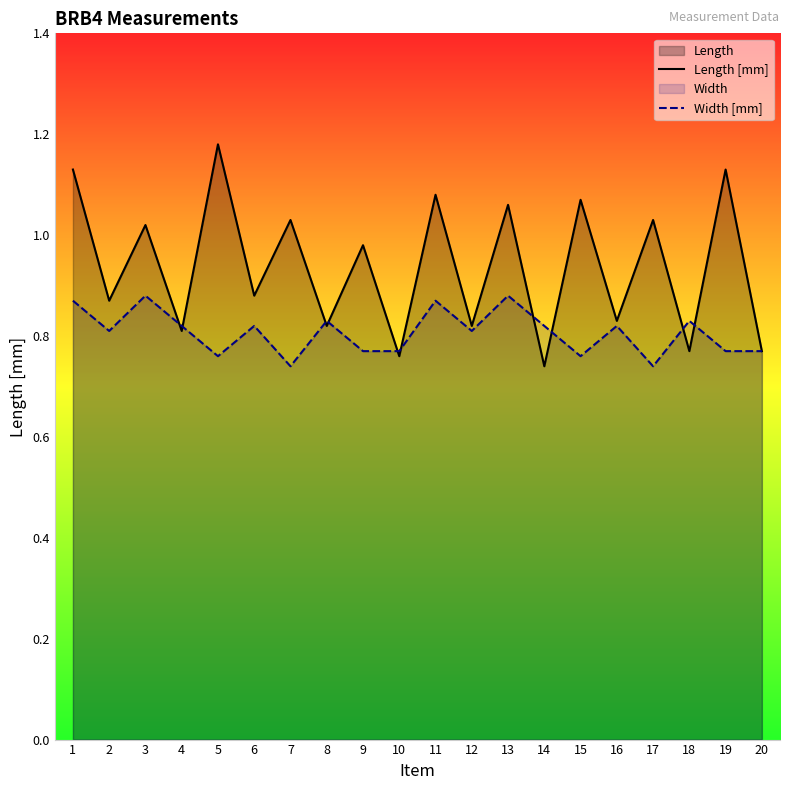

Rank the series by their maximum value, from highest to lowest.

Length [mm], Width [mm]